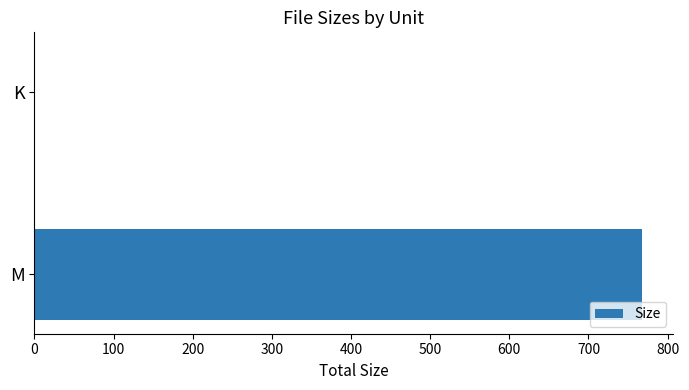

Is it true that the value at M is 768.2?

True